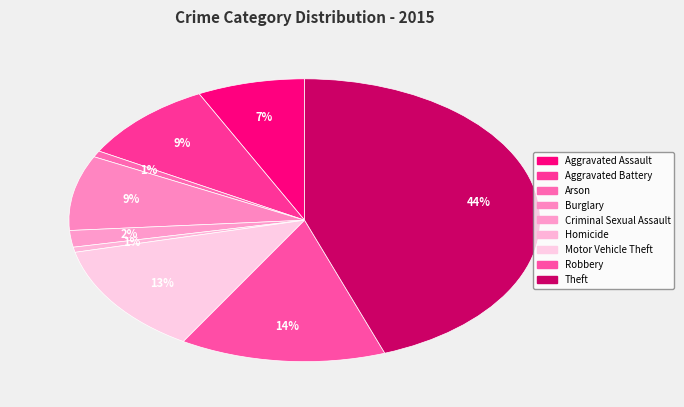

How many slices are in this pie chart?

9